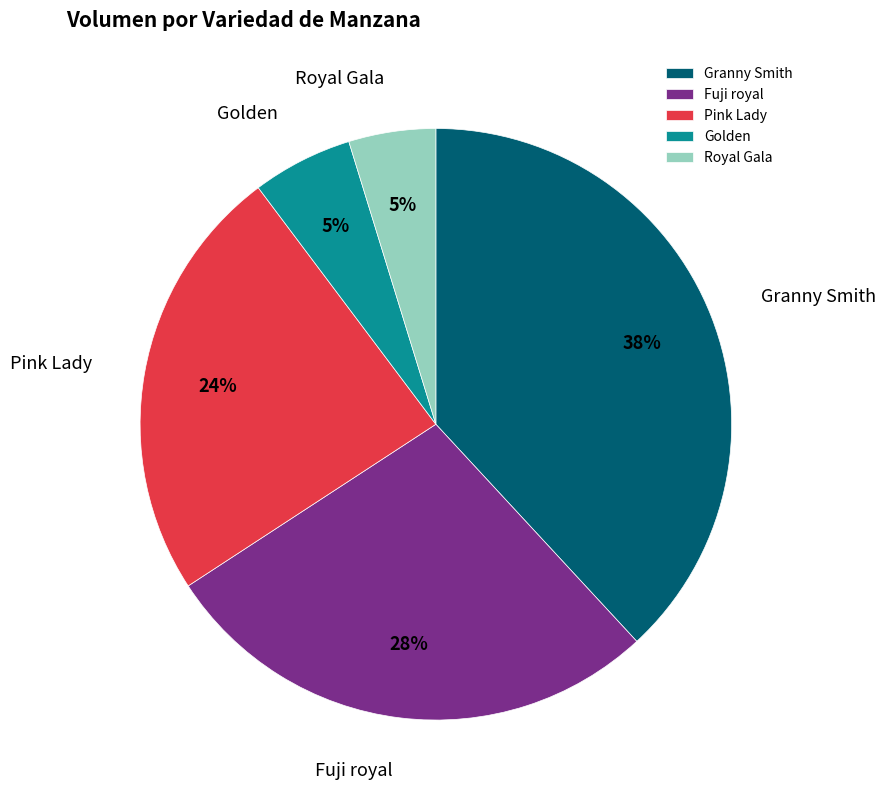

Combined, do Fuji royal and Pink Lady account for over 50%?

Yes